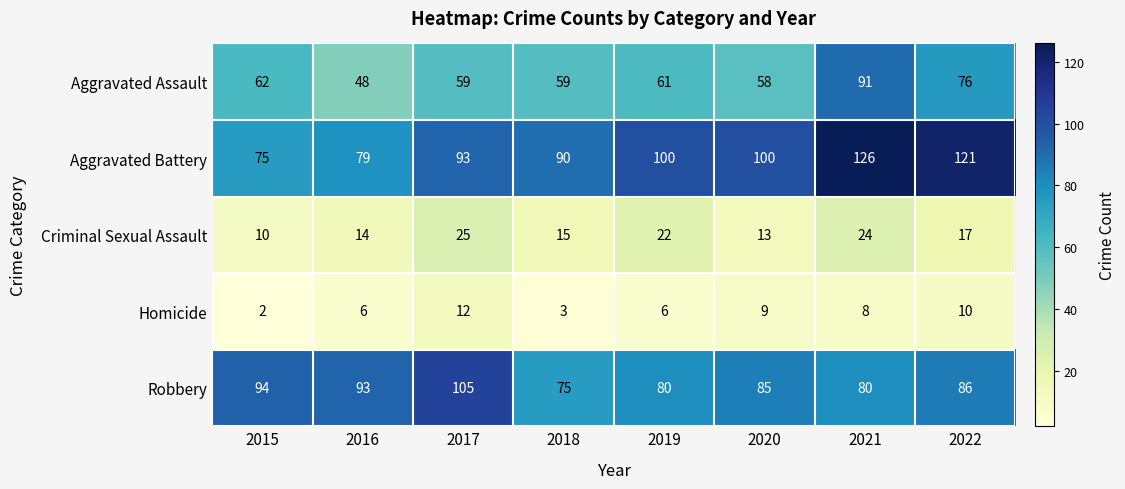

Which series has the widest spread of values?

Aggravated Battery